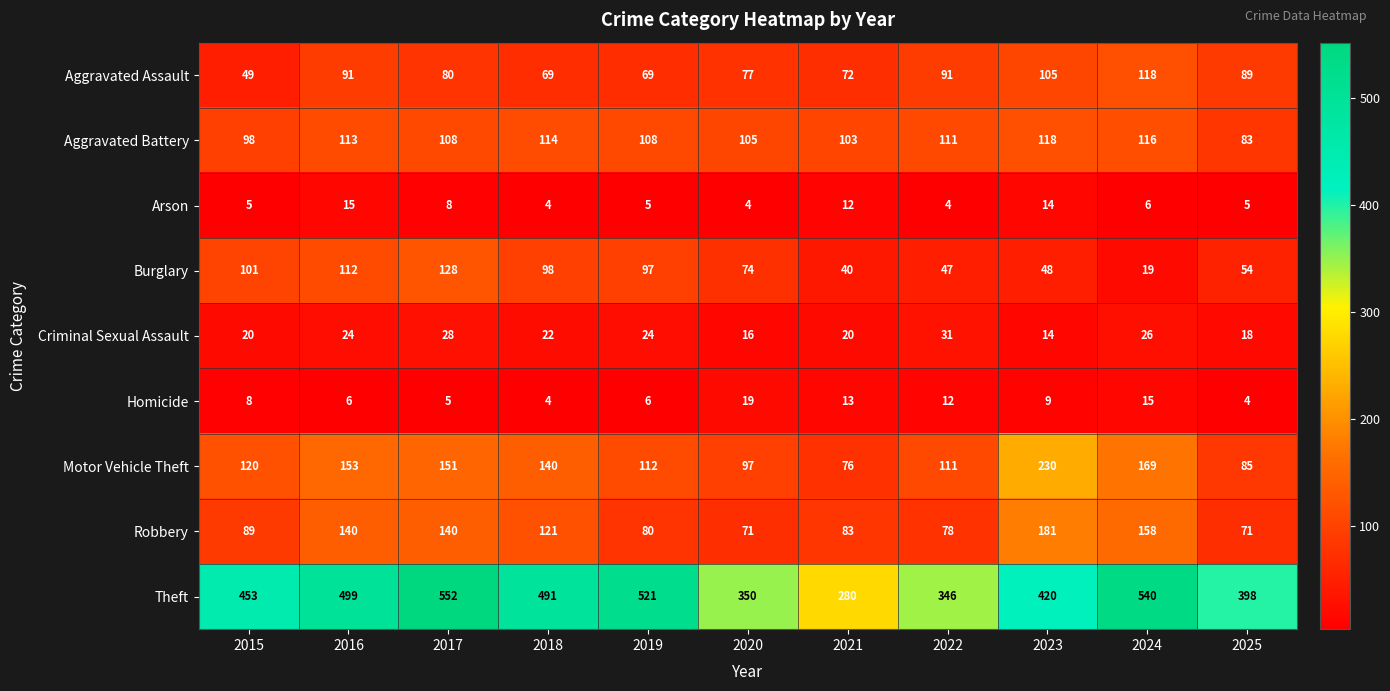

What is the average value of the Robbery series?

110